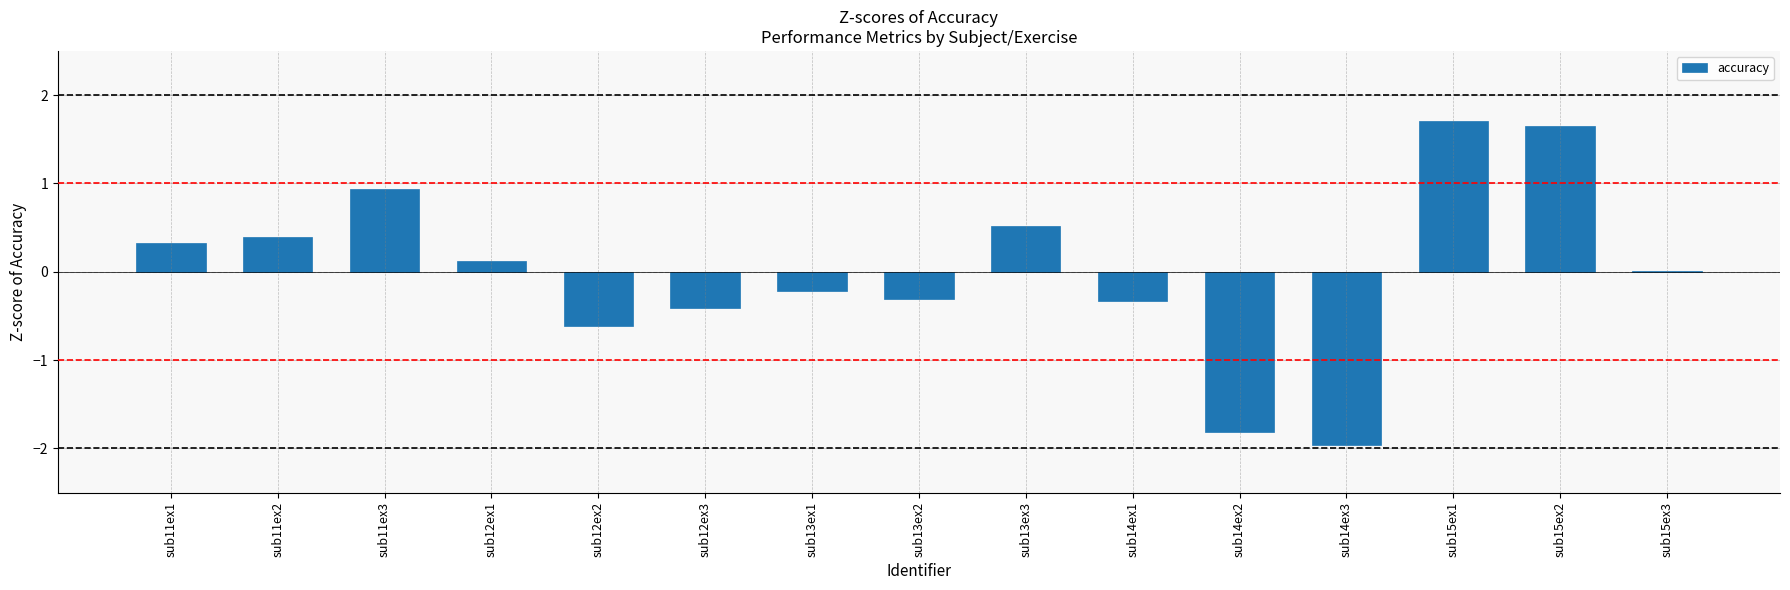

The chart shows a value of 0.6 at sub11ex2. True or false?

False